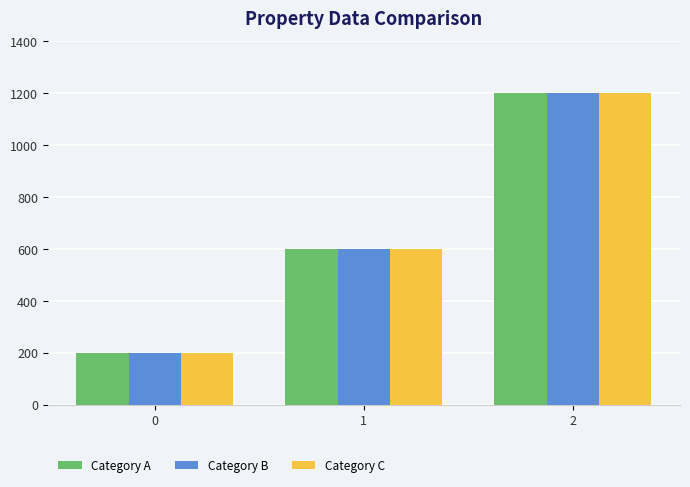

How many groups of bars are there?

3